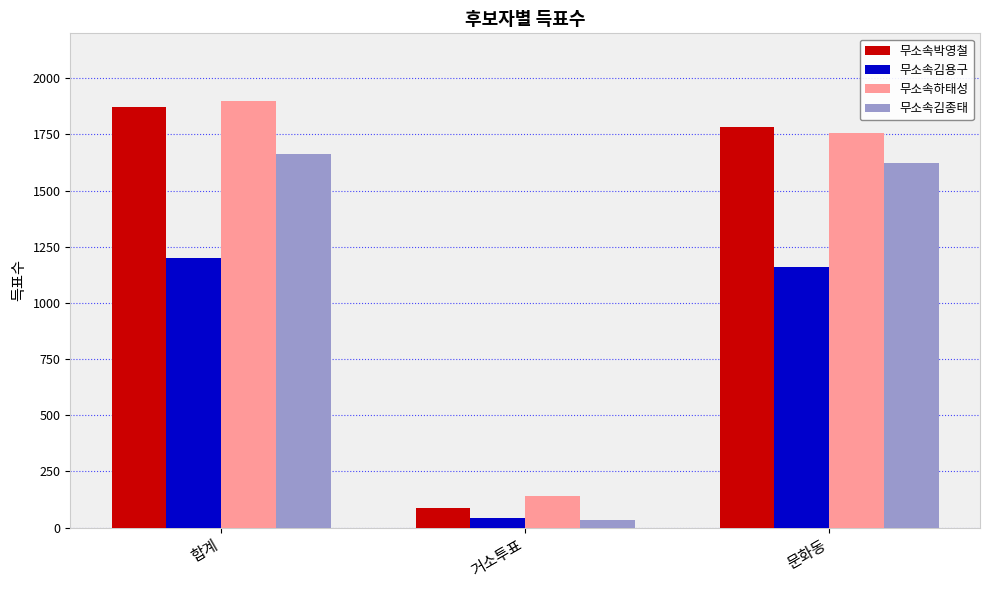

At which category is the sum across all series the highest?

합계